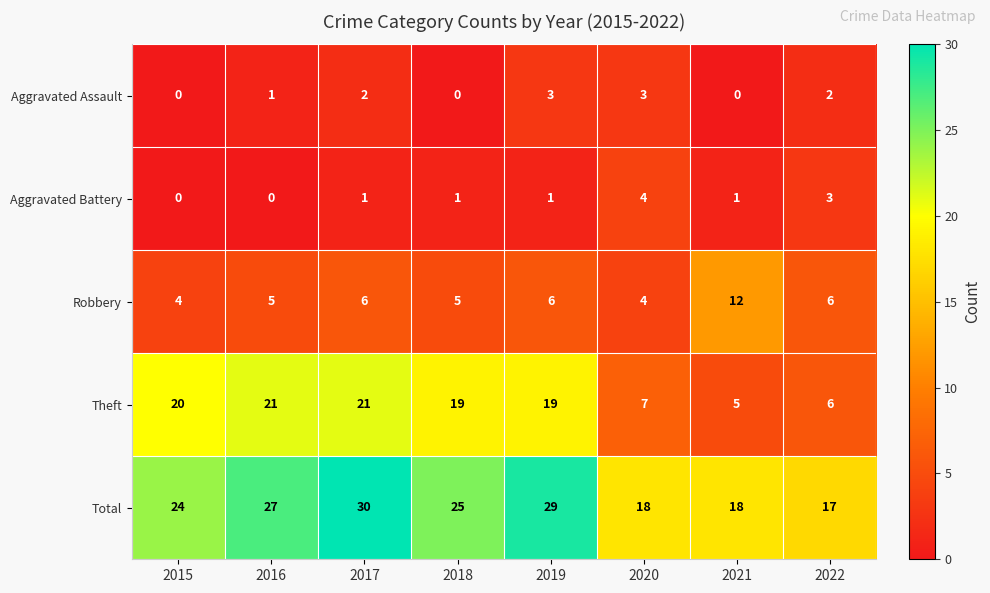

Is it true that Total equals 24 at 2015?

True